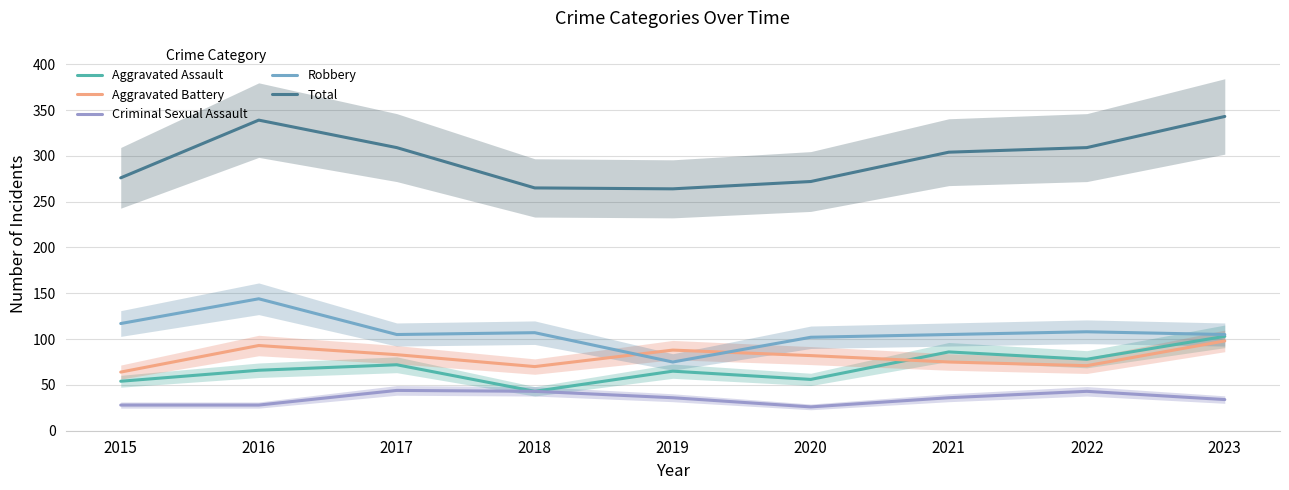

How many lines are shown in the chart?

5